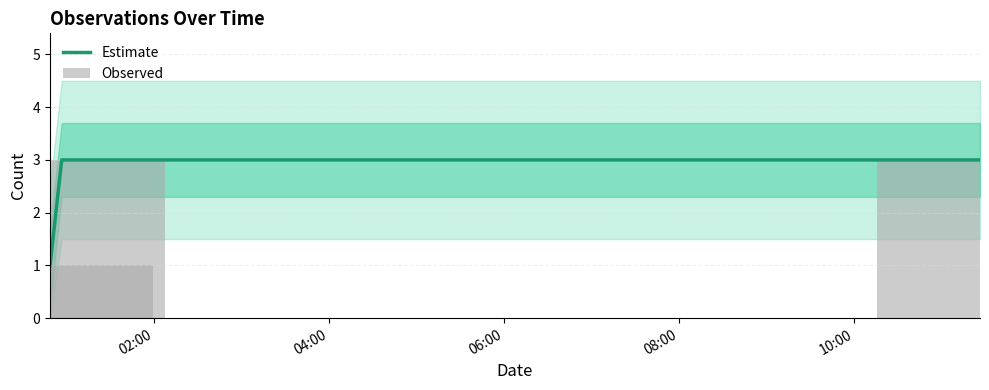

What is the label of the 3rd bar from the right?

02:00